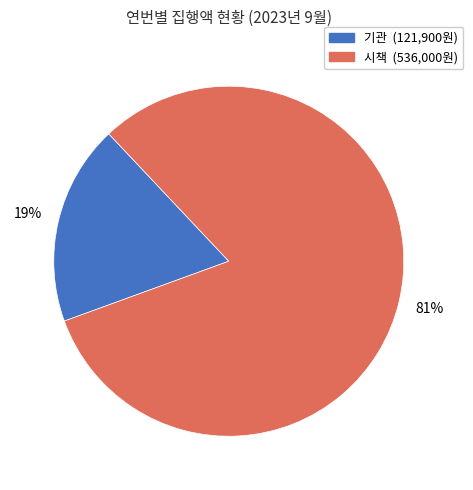

Is there a majority slice in this chart?

Yes